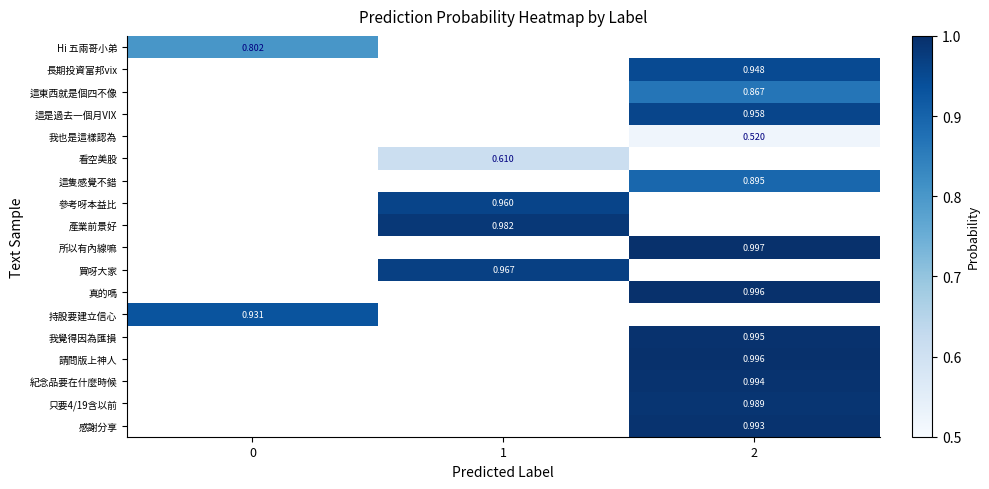

How many categories are shown in the chart?

3